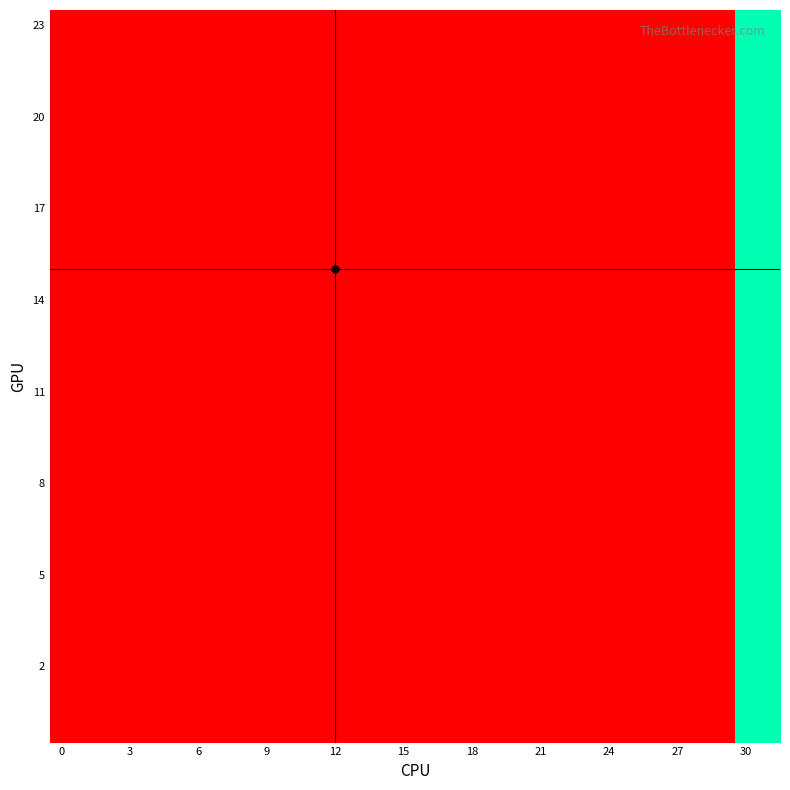

At which category is the sum across all series the highest?

30